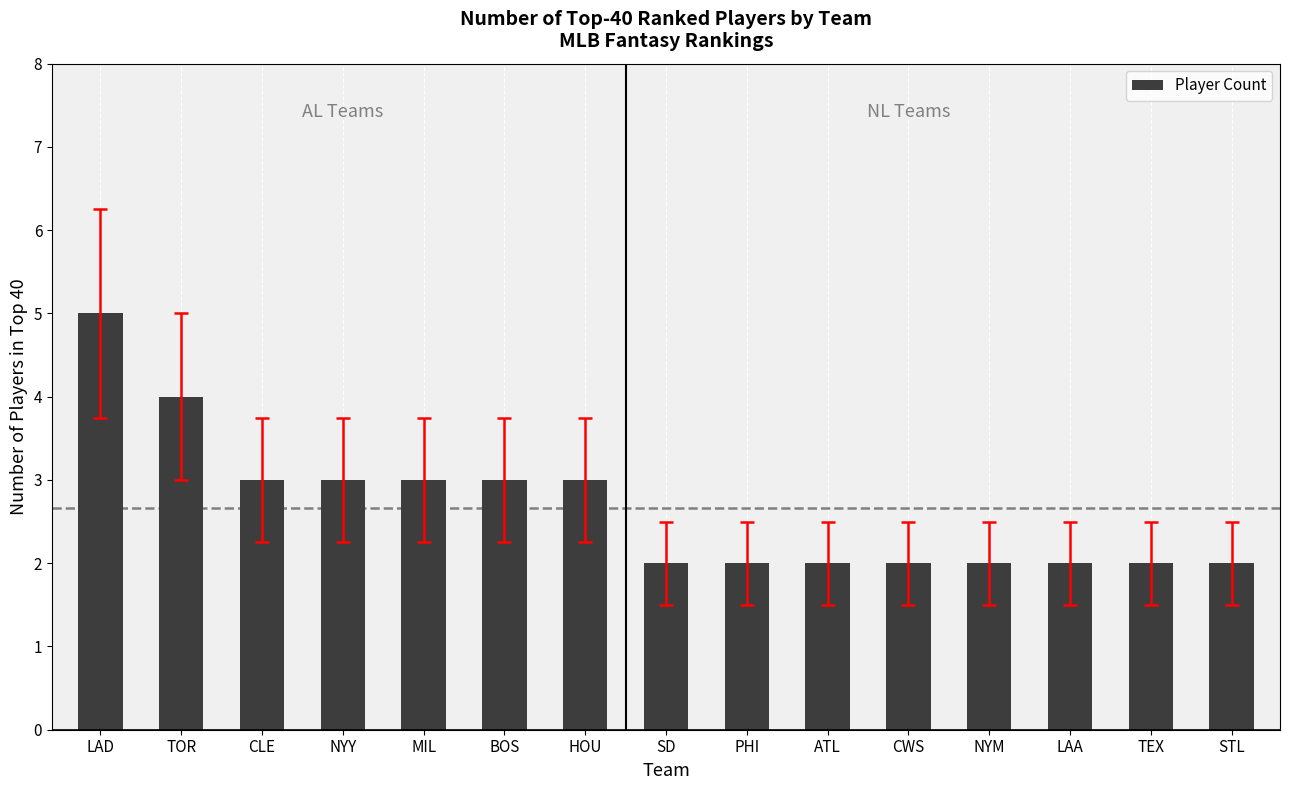

The chart shows a value of 2 at ATL. True or false?

True